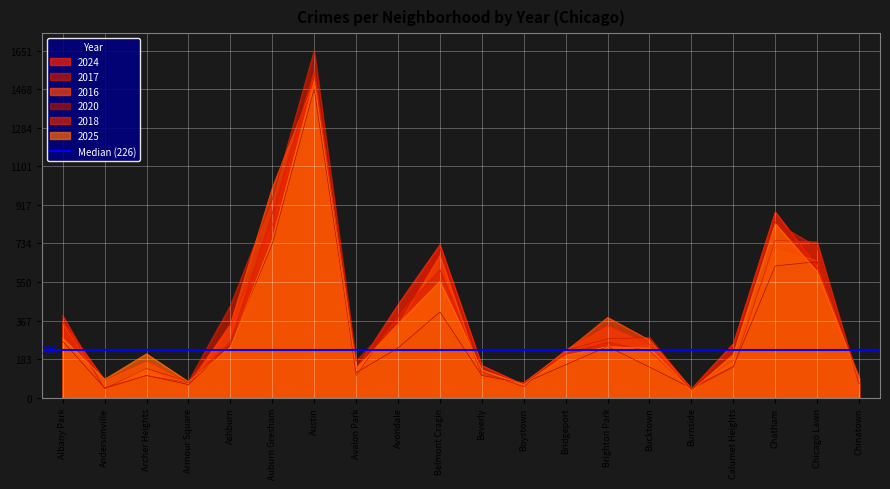

How many distinct data groups are displayed?

6